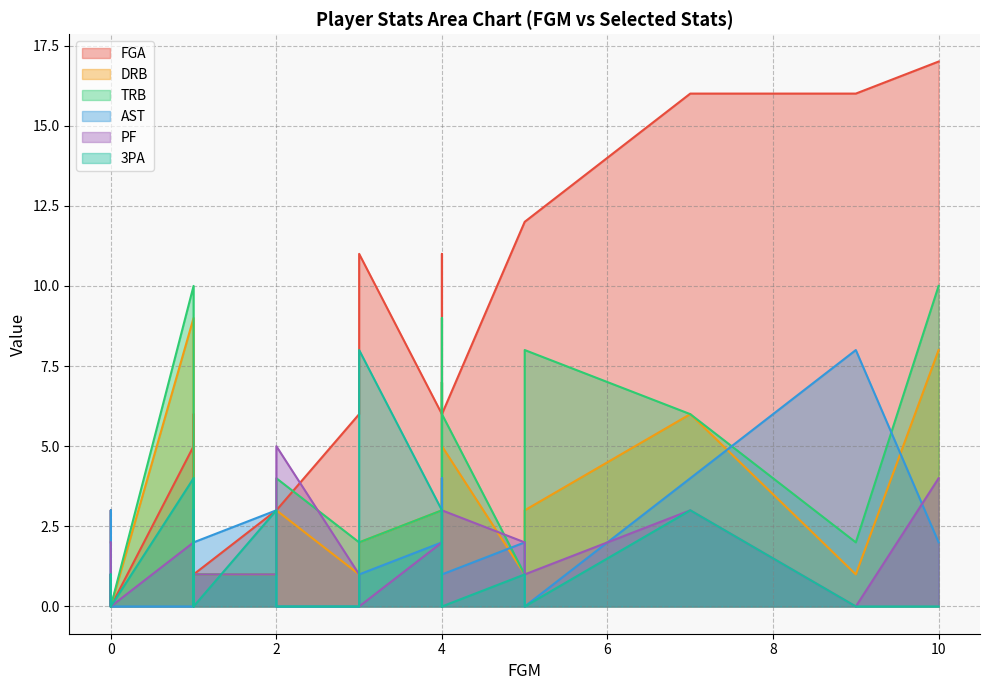

What are all the series names shown in the legend?

FGA, DRB, TRB, AST, PF, 3PA